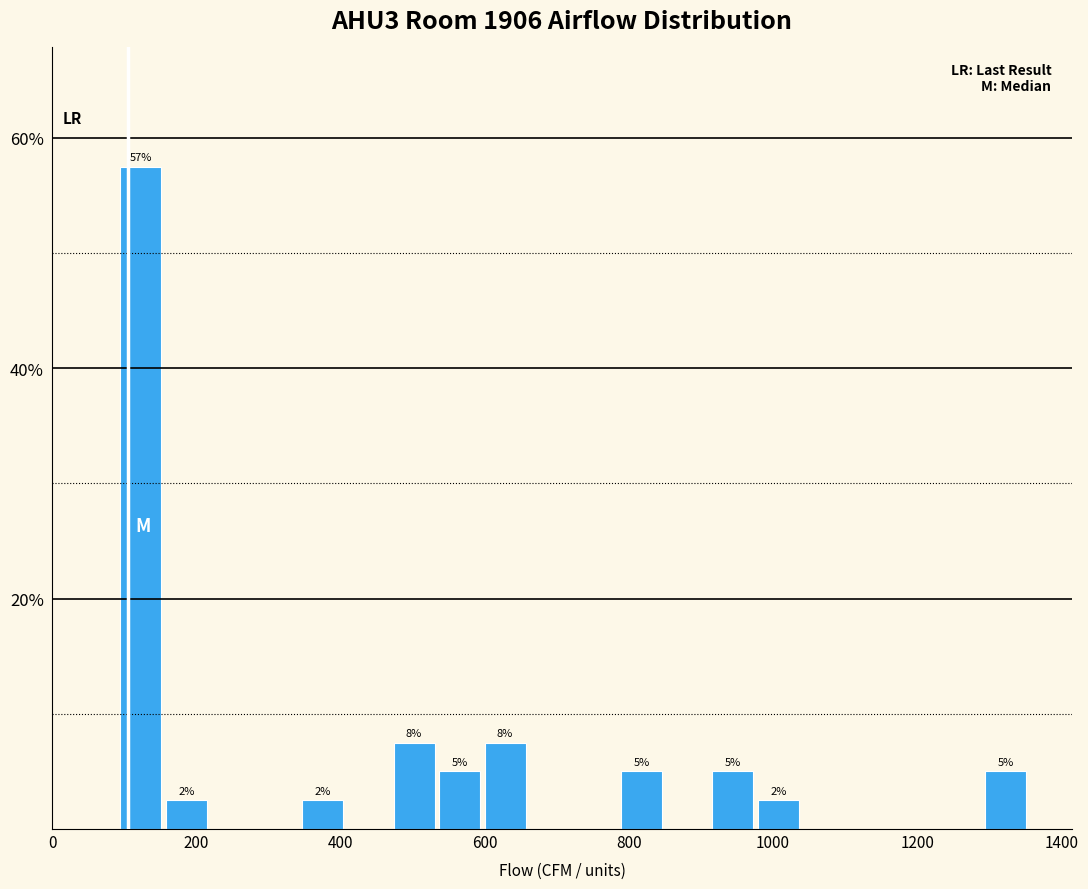

Read against the x-axis, roughly where is the centre of the tallest bar?

120